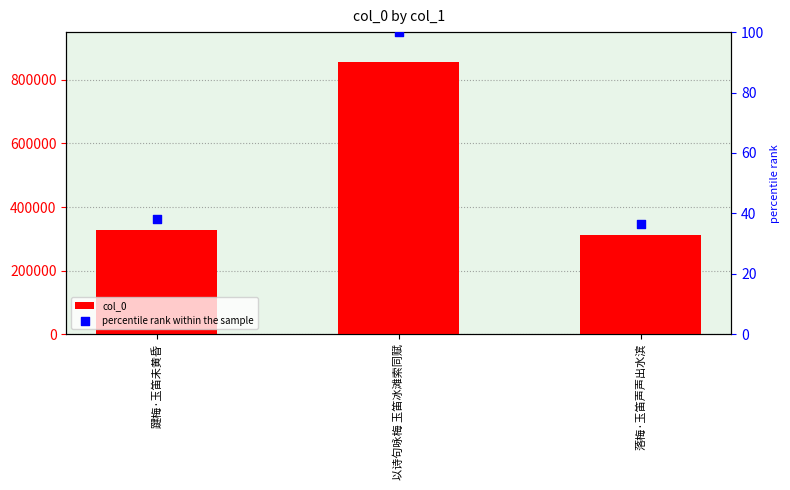

Is the value of percentile rank within the sample at 落梅·玉笛声声出水滨 greater than the value of col_0 at 落梅·玉笛声声出水滨?

No